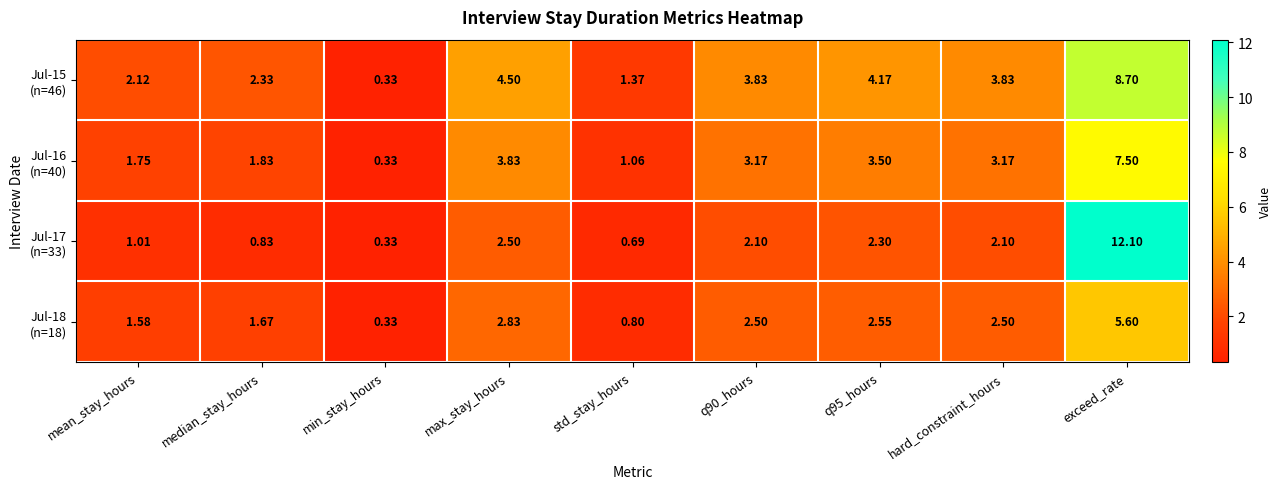

Which category has the highest value across all series?

exceed_rate